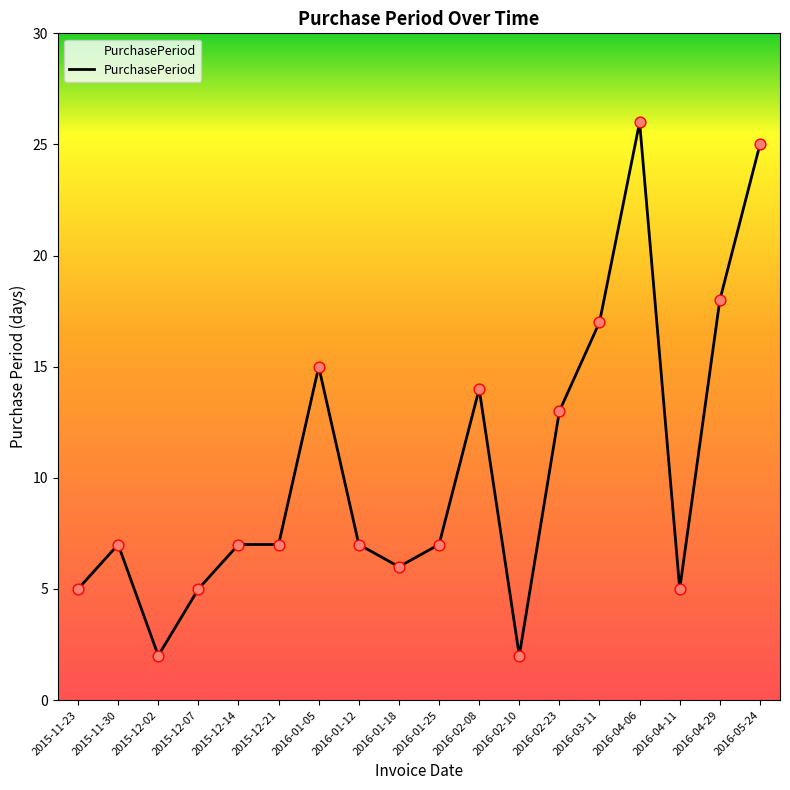

Which has a higher value, 2016-05-24 or 2015-12-02?

2016-05-24